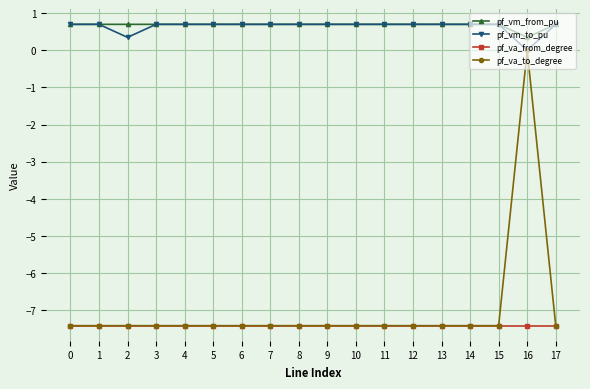

Reading left to right, what are all the values shown in this chart?

pf_vm_from_pu: 0.7	0.7	0.7	0.7	0.7	0.7	0.7	0.7	0.7	0.7	0.7	0.7	0.7	0.7	0.7	0.7	0.4	0.7
pf_vm_to_pu: 0.7	0.7	0.4	0.7	0.7	0.7	0.7	0.7	0.7	0.7	0.7	0.7	0.7	0.7	0.7	0.7	0.0	0.7
pf_va_from_degree: -7.4	-7.4	-7.4	-7.4	-7.4	-7.4	-7.4	-7.4	-7.4	-7.4	-7.4	-7.4	-7.4	-7.4	-7.4	-7.4	-7.4	-7.4
pf_va_to_degree: -7.4	-7.4	-7.4	-7.4	-7.4	-7.4	-7.4	-7.4	-7.4	-7.4	-7.4	-7.4	-7.4	-7.4	-7.4	-7.4	0.0	-7.4